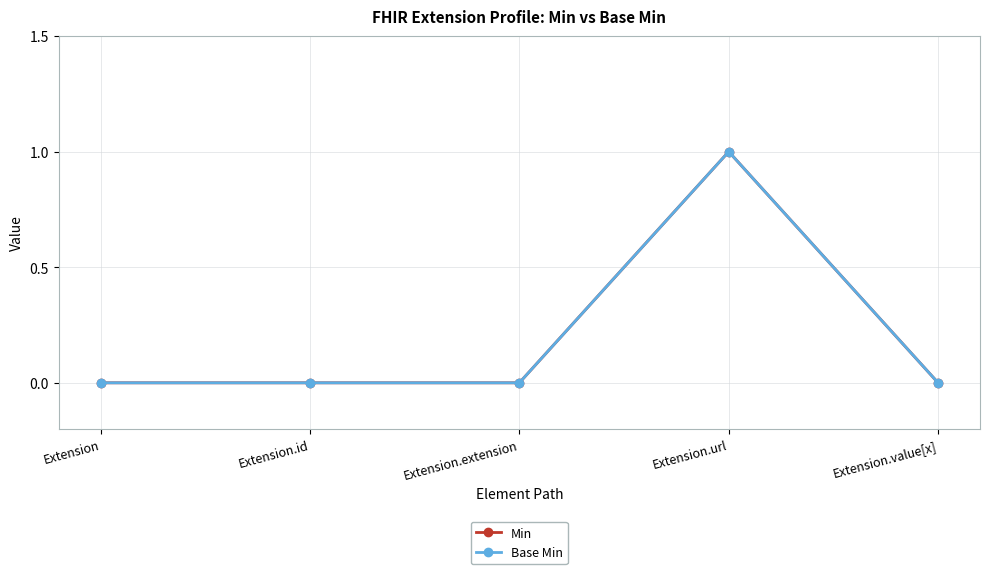

Does the chart have visible grid lines?

Yes